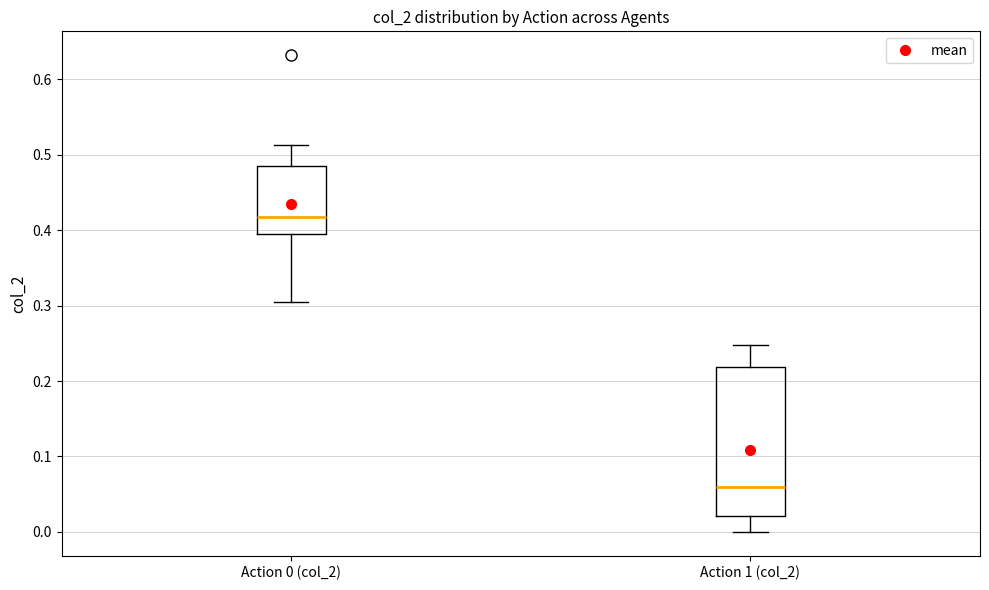

Which box's median line is the lowest?

Action 1 (col_2)